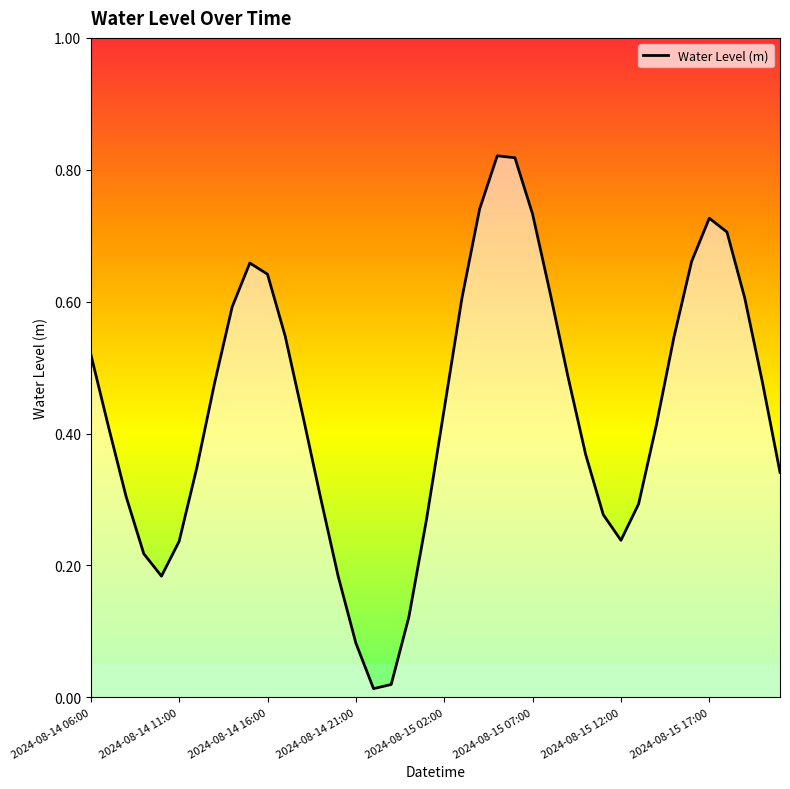

Does the chart display data point markers on the line(s)?

No